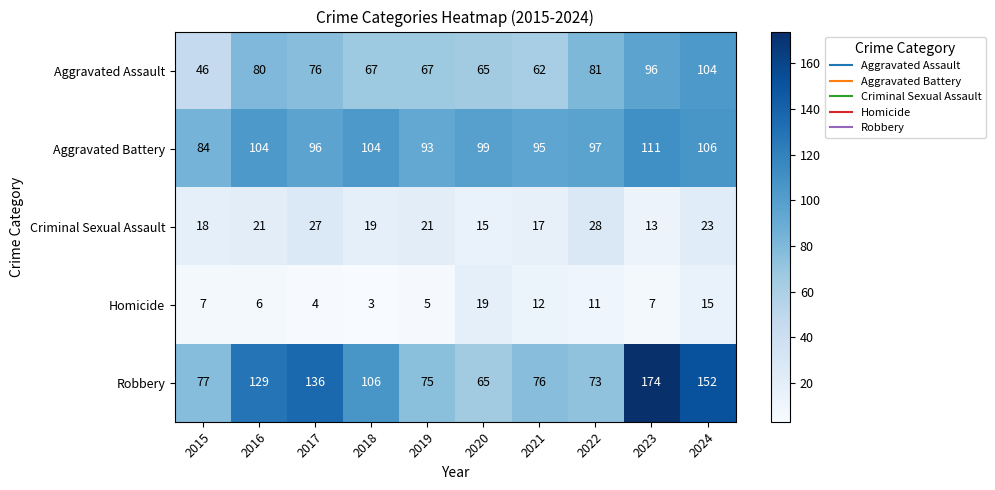

What is the lowest value of the Aggravated Assault series?

46